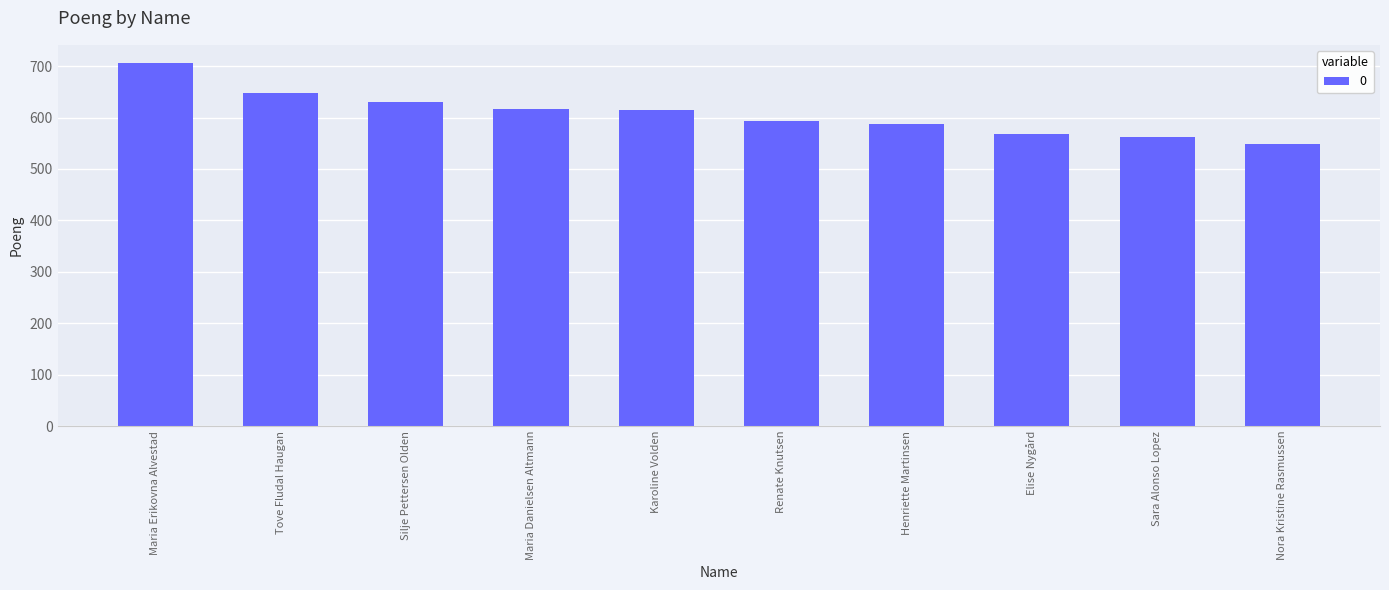

Which has a higher value, Sara Alonso Lopez or Renate Knutsen?

Renate Knutsen